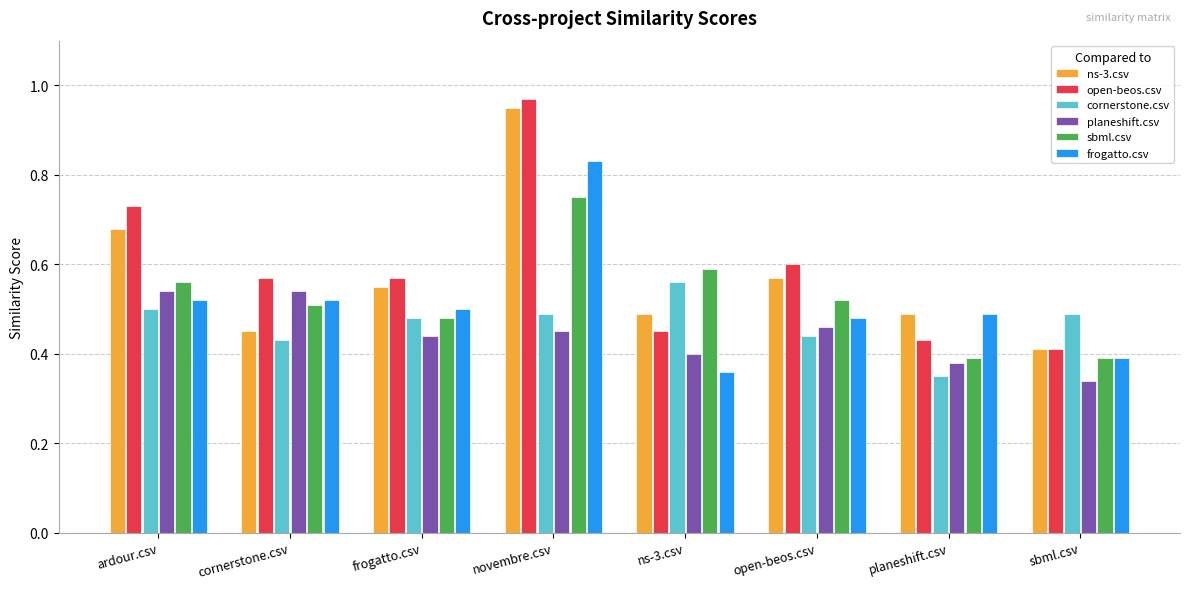

The ns-3.csv series shows 0.3 at sbml.csv. True or false?

False